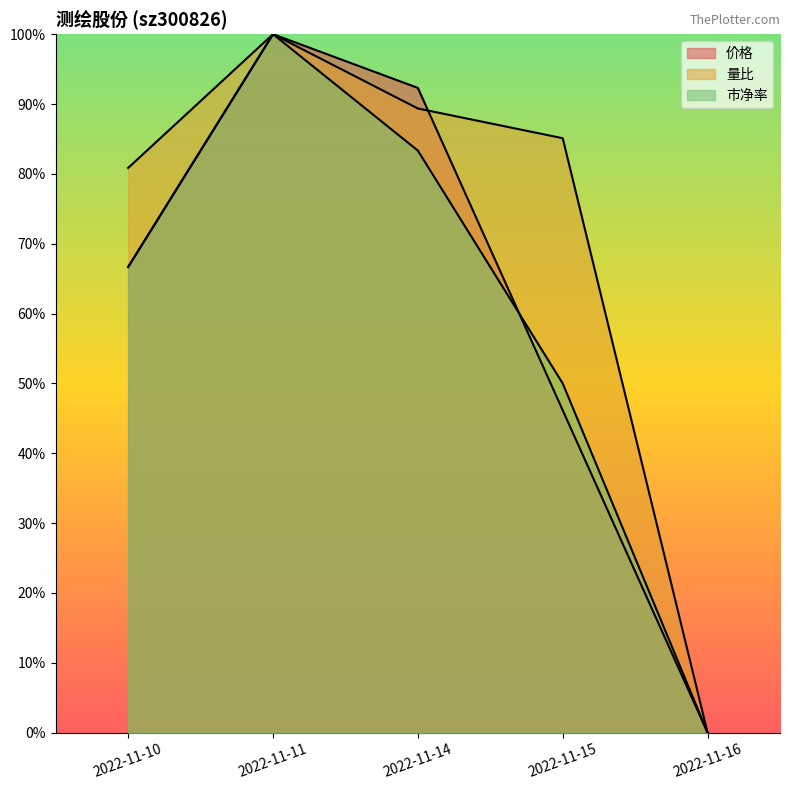

What is the maximum value for 量比?

1.0